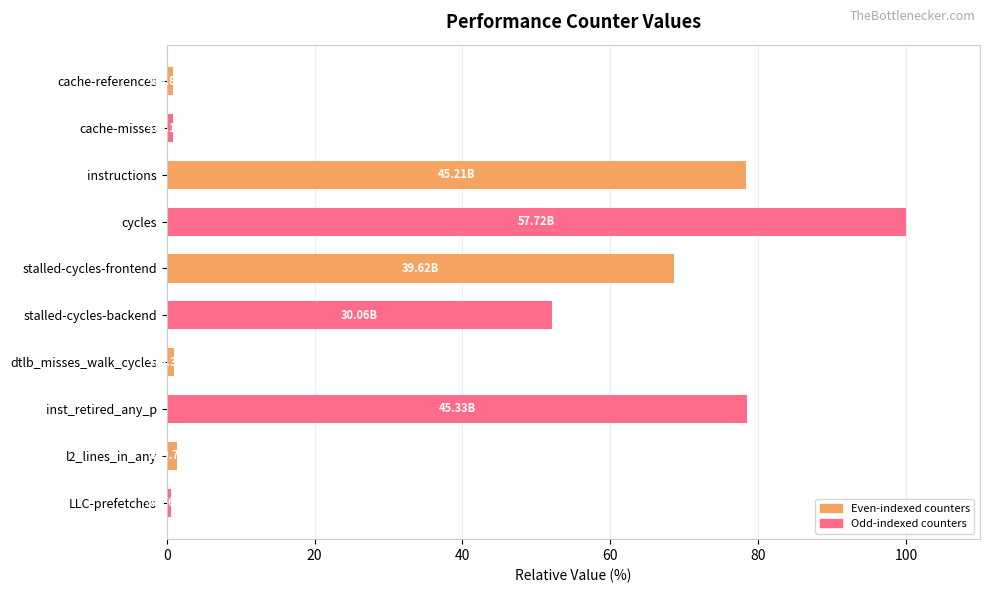

Which label corresponds to the largest value in the chart?

cycles